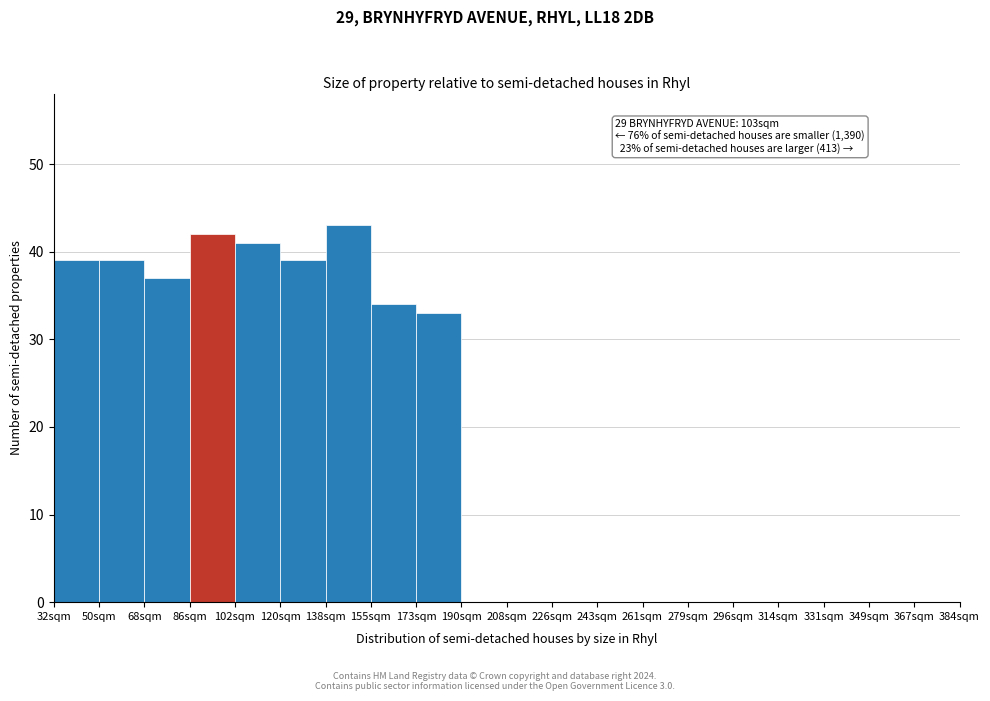

Reading left to right, extract all data points from this chart.

32sqm=39	50sqm=39	68sqm=37	86sqm=42	102sqm=41	120sqm=39	138sqm=43	155sqm=34	173sqm=33	190sqm=0	208sqm=0	226sqm=0	243sqm=0	261sqm=0	279sqm=0	296sqm=0	314sqm=0	331sqm=0	349sqm=0	367sqm=0